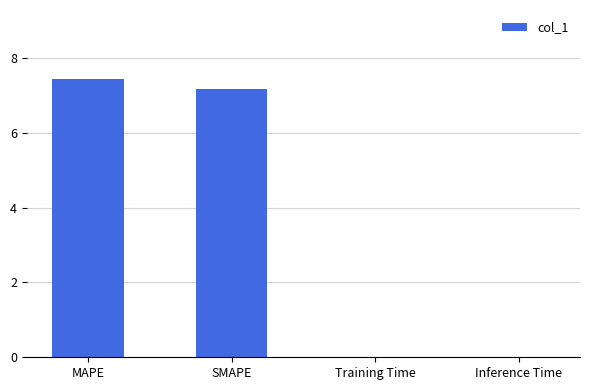

How many distinct data groups are displayed?

1